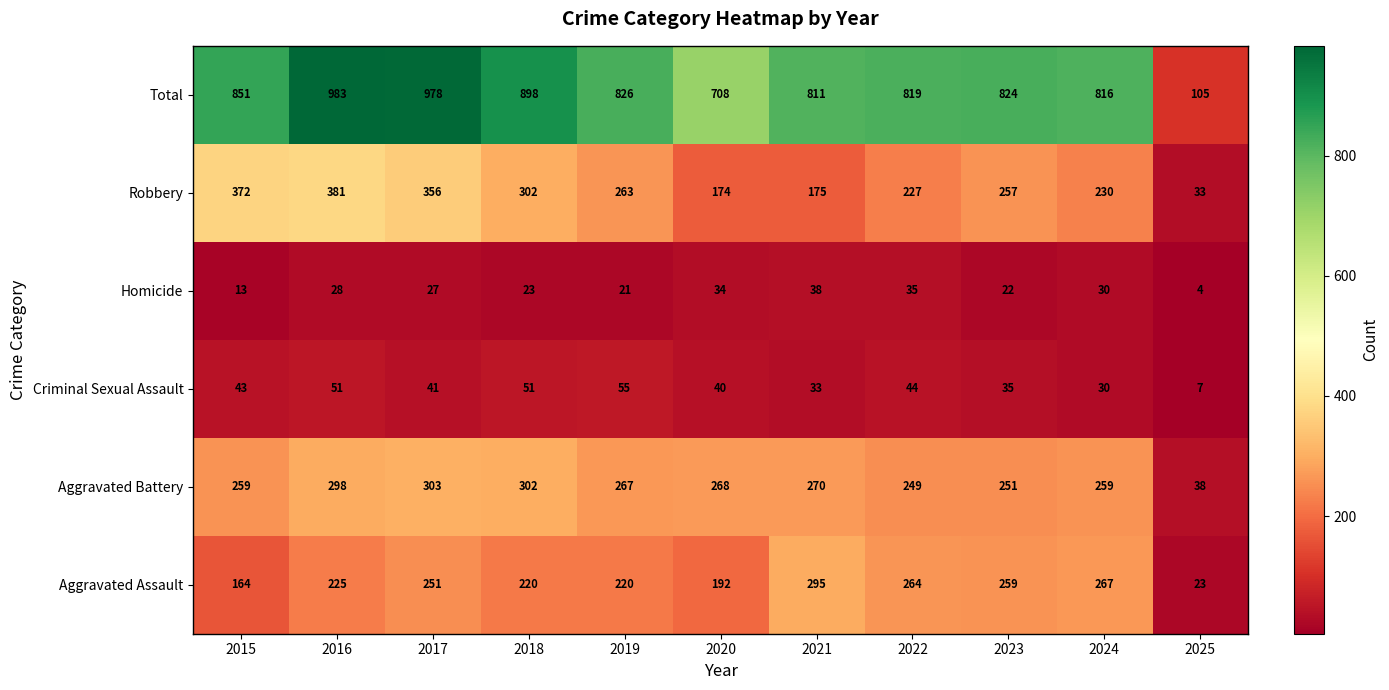

Where is Aggravated Battery nearest to the value 170?

2022